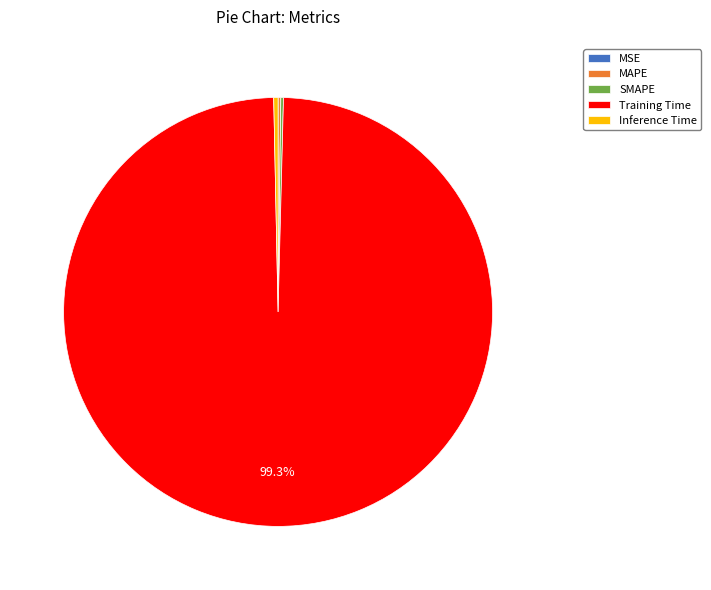

Do Inference Time and Training Time together represent more than half of the pie?

Yes